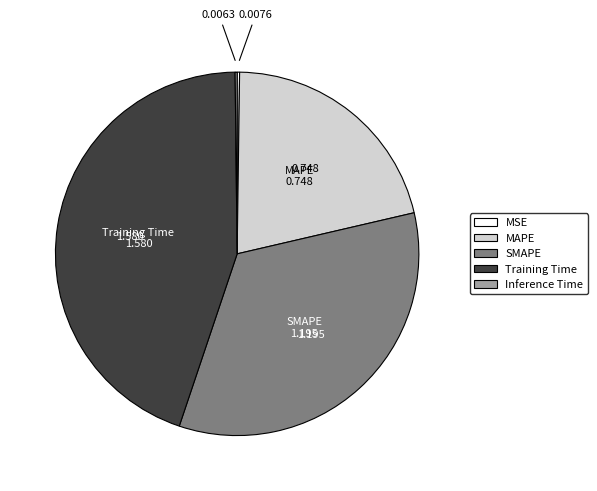

True or false: SMAPE accounts for 34% of the total.

True